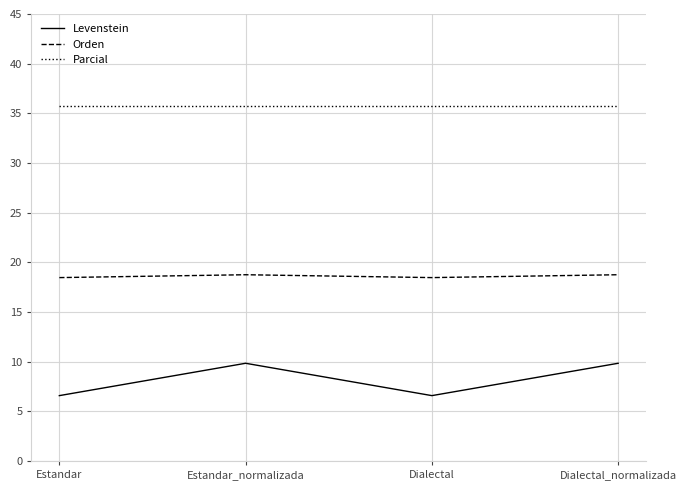

True or false: Orden has a value of 18.5 at Dialectal.

True